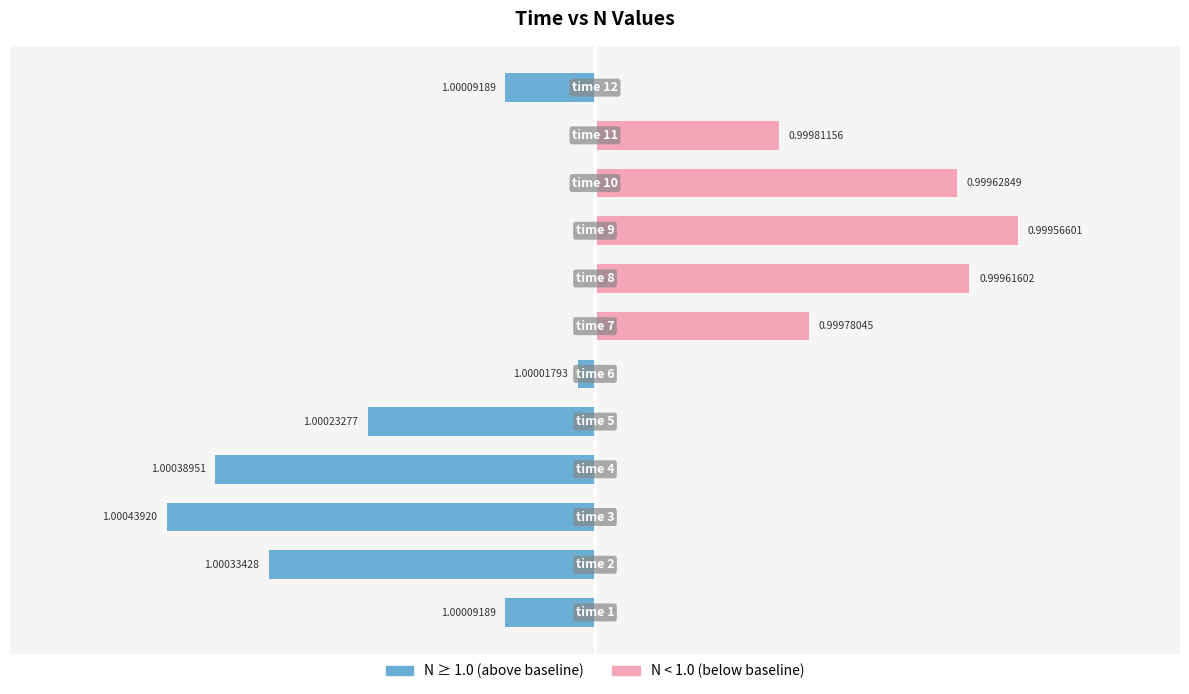

Does the chart contain stacked bars?

No